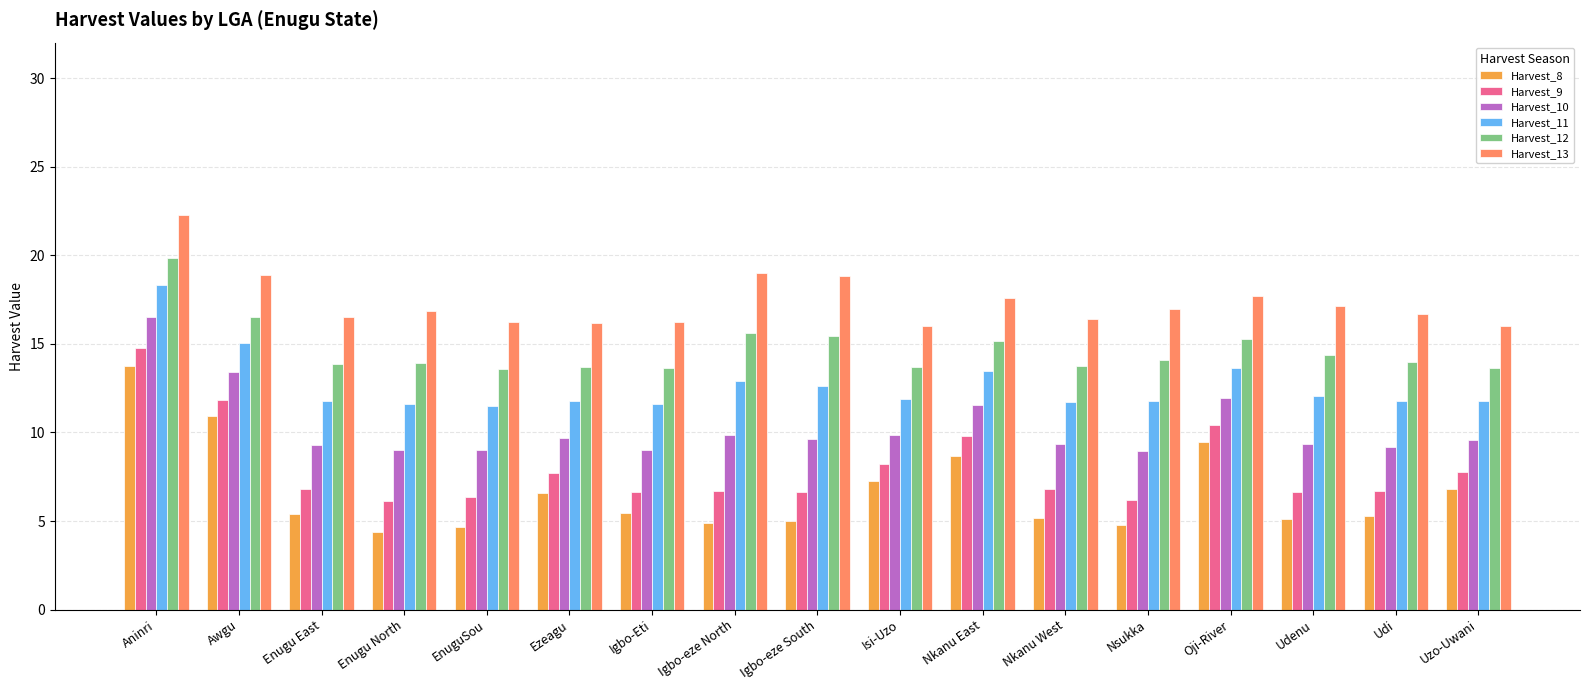

Rank the series at Udenu from lowest to highest value.

Harvest_8, Harvest_9, Harvest_10, Harvest_11, Harvest_12, Harvest_13